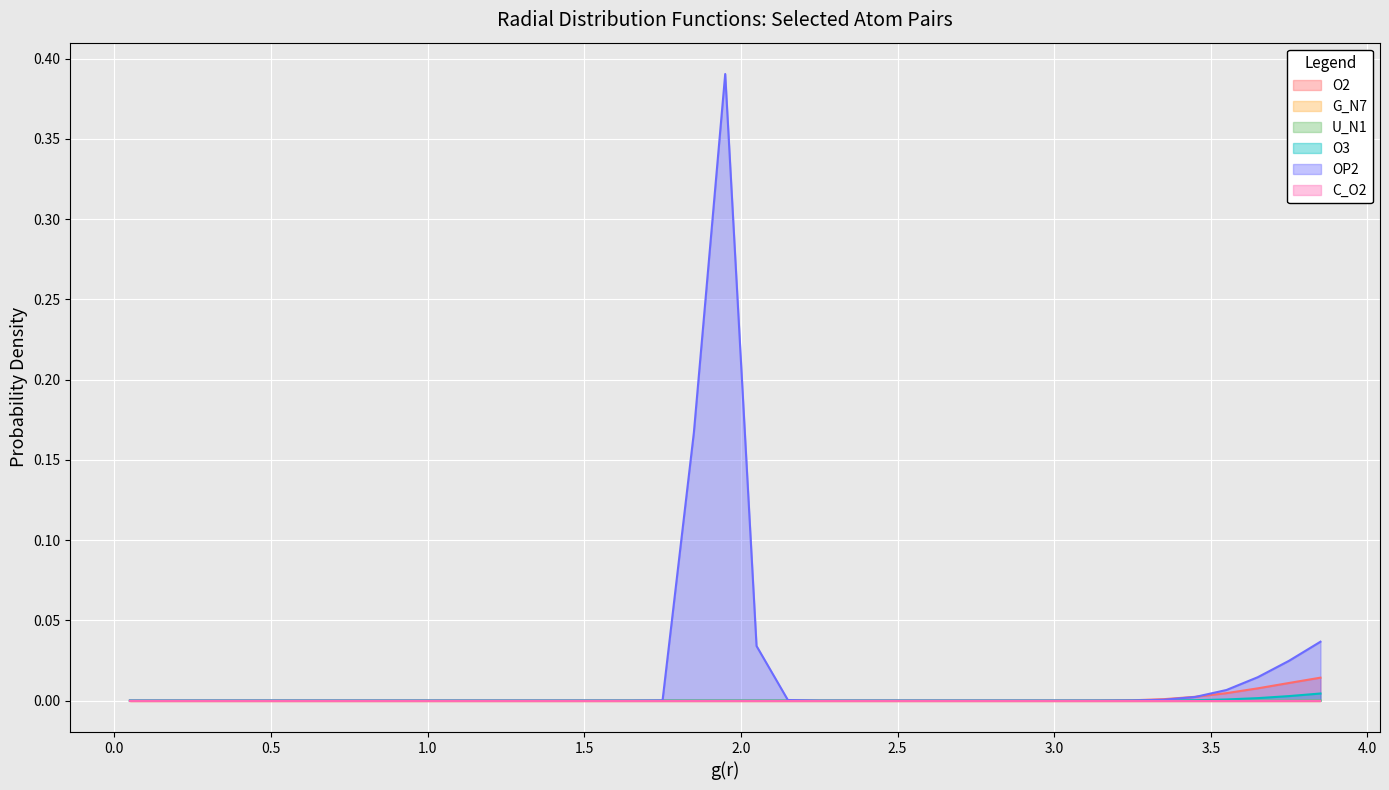

Does the chart display data point markers on the line(s)?

No